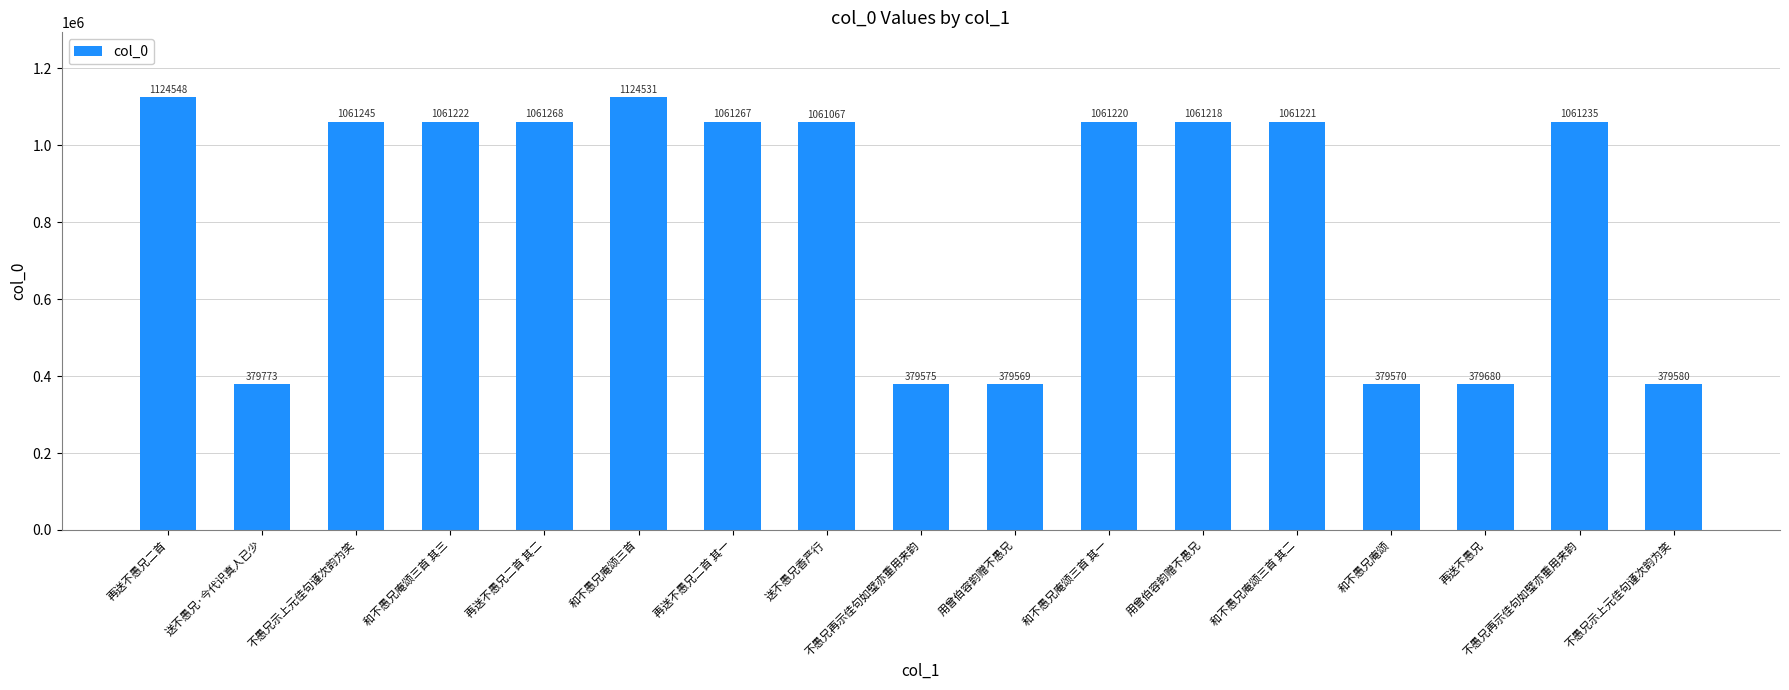

What is the change in value from 再送不愚兄二首 其二 to 和不愚兄庵颂?

-681698